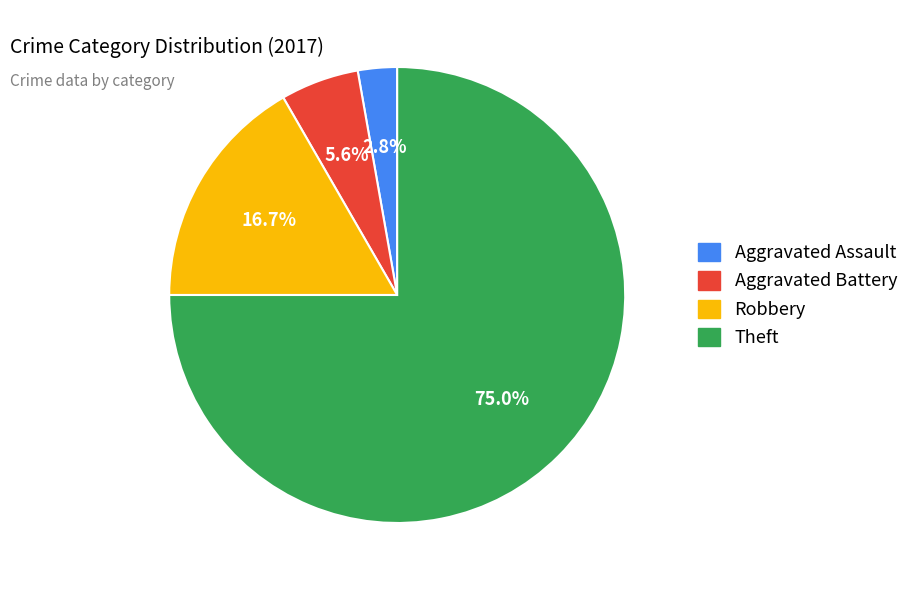

Is there any slice that represents more than half of the pie?

Yes